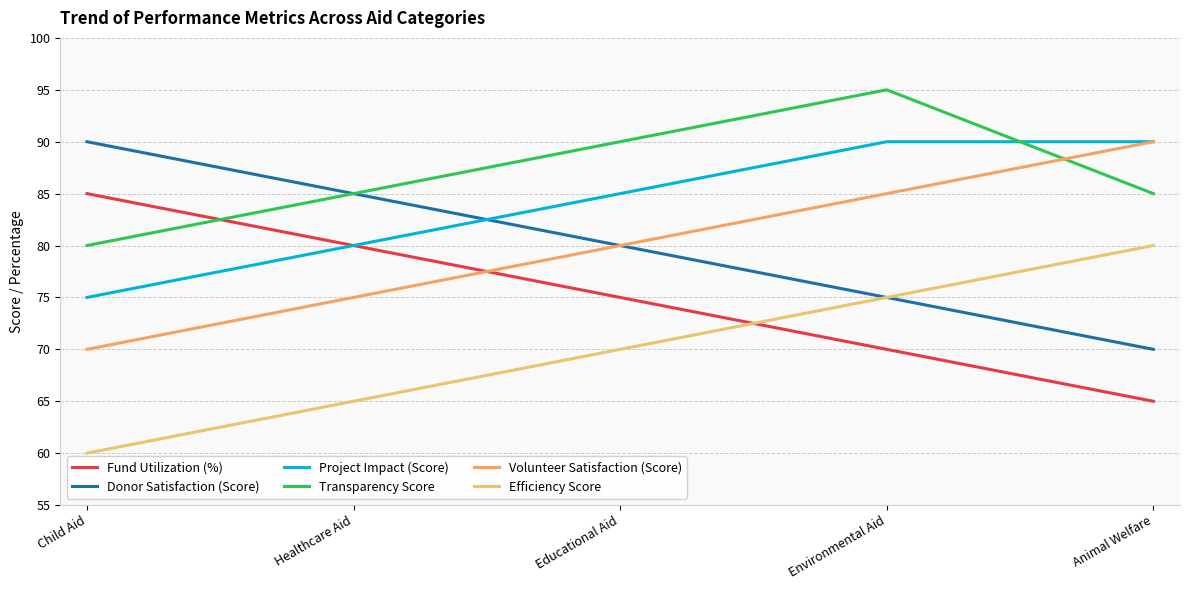

True or false: Efficiency Score has more than 2 points higher than both neighbors.

False